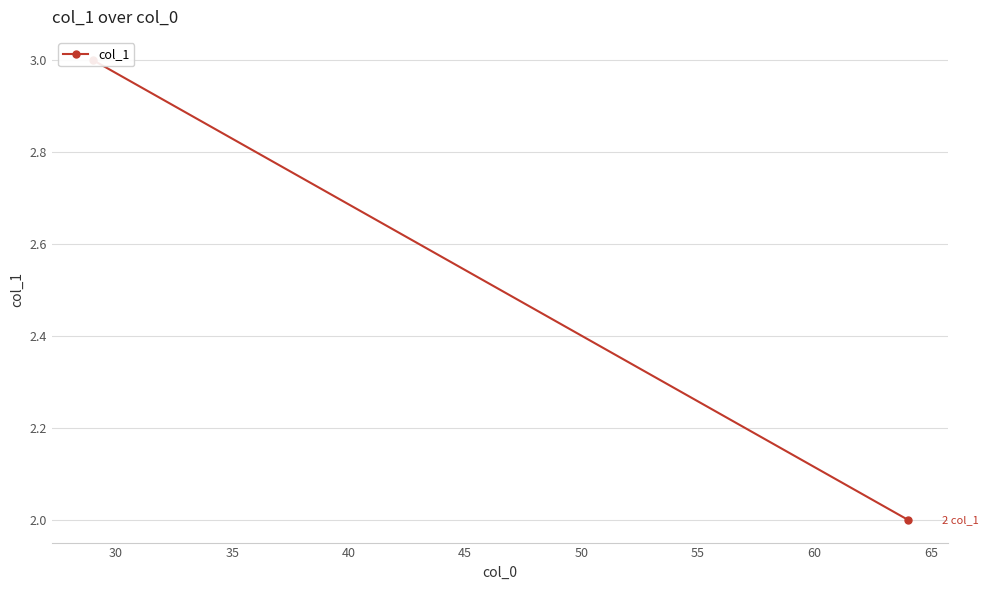

How many series are shown in this chart?

1